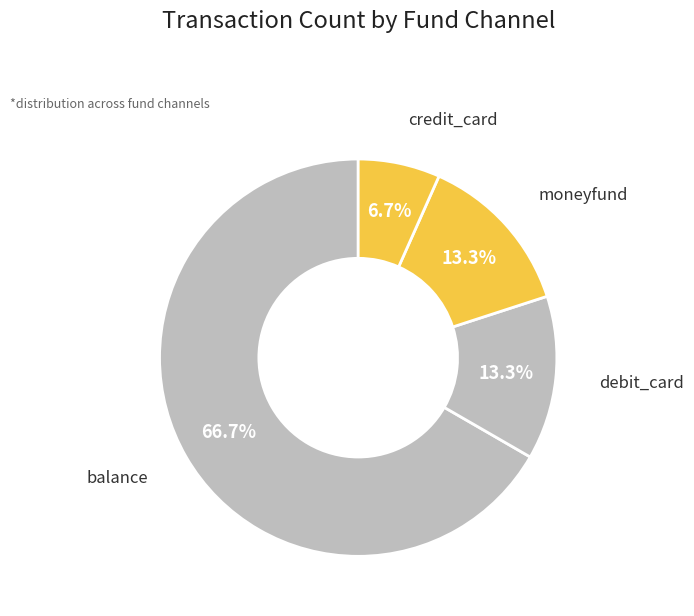

Which slice represents more than half of the pie?

balance